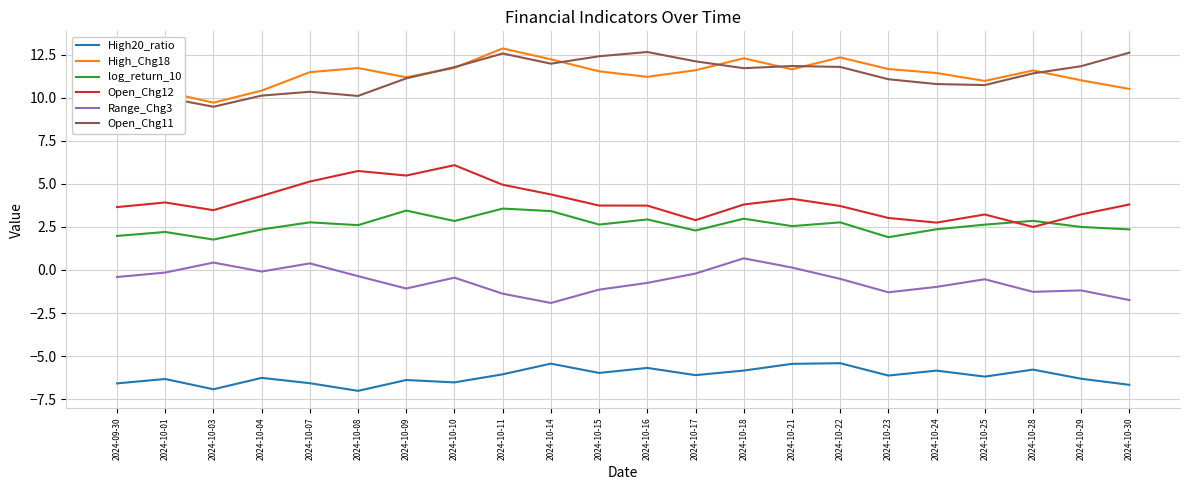

Is the value of Open_Chg12 at 2024-10-04 greater than the value of Range_Chg3 at 2024-10-21?

Yes